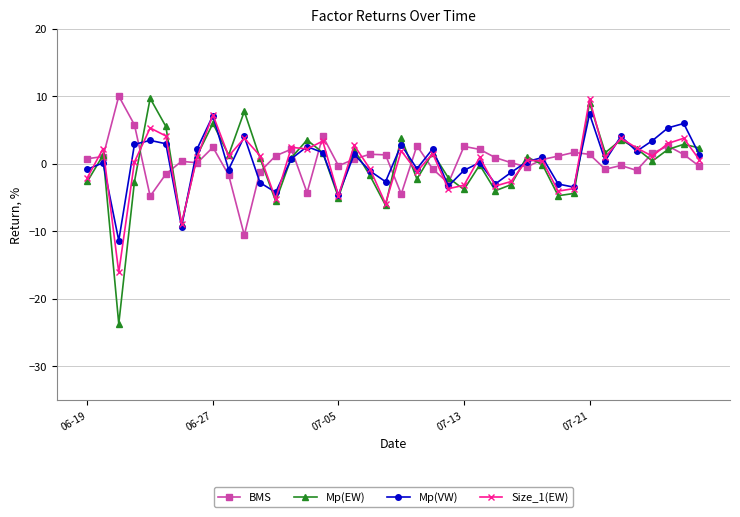

At how many categories does at least one series exceed -20?

40